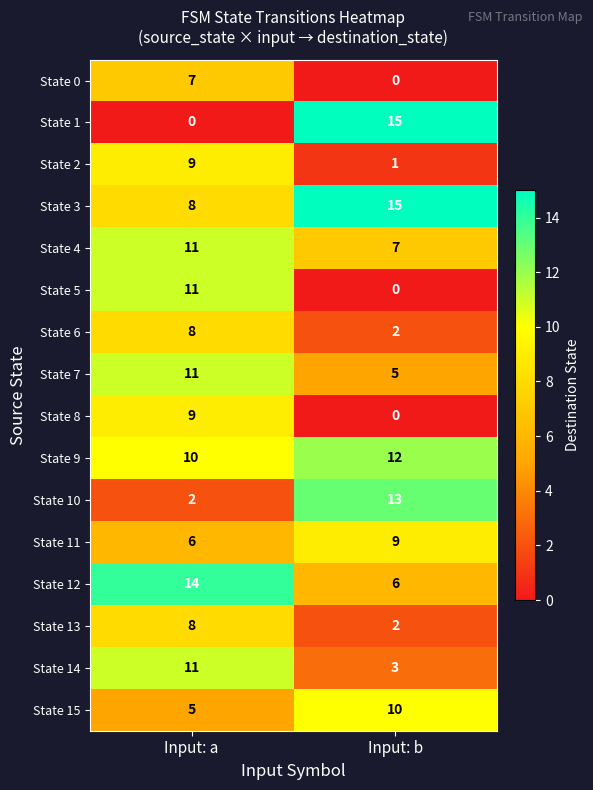

How many categories are shown in the chart?

2